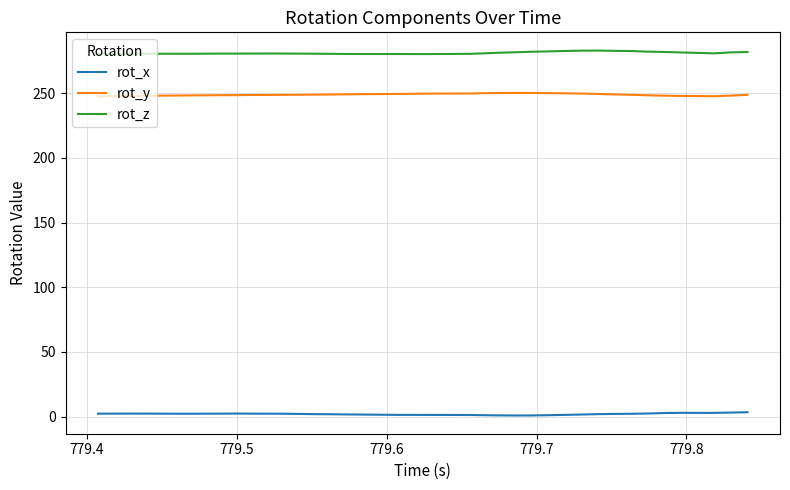

True or false: rot_z and rot_y intersect in this chart.

False